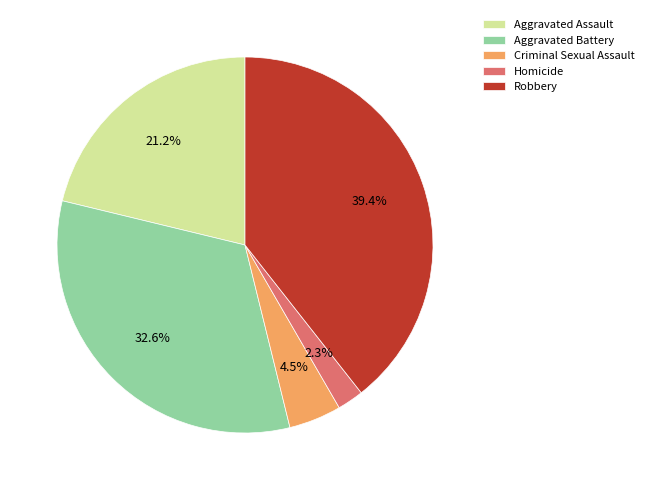

What percentage is the Aggravated Battery slice, to the nearest percent?

33%